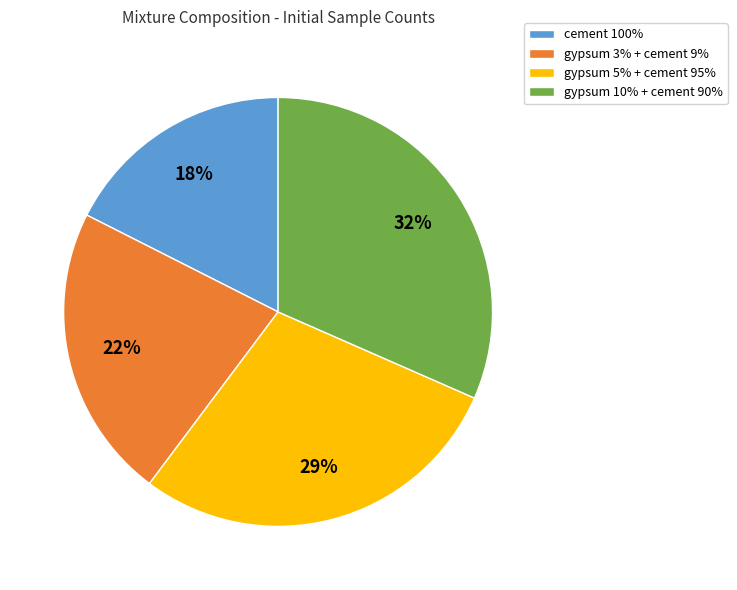

Which category has the smallest portion of the pie?

cement 100%